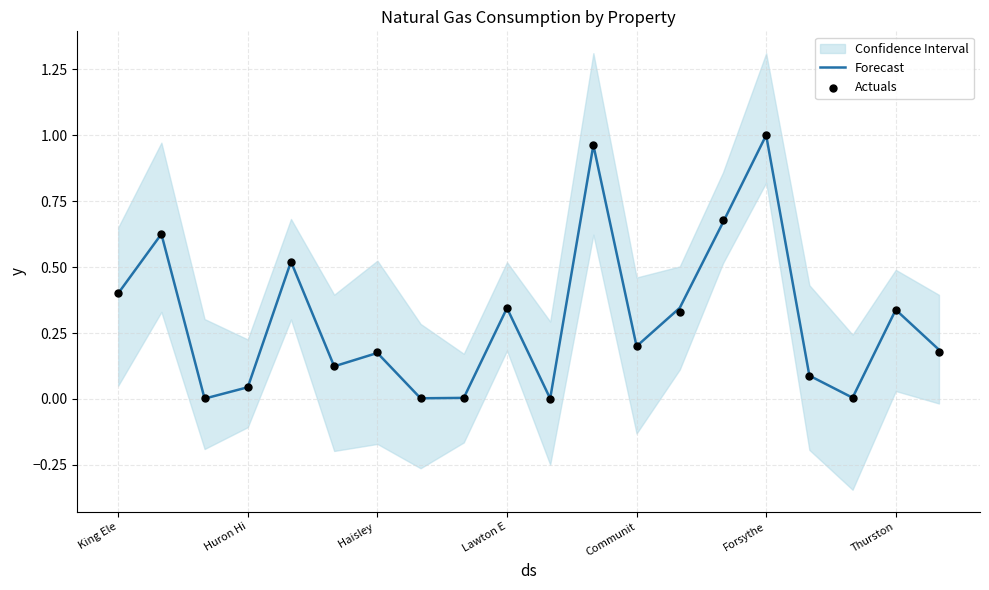

Is the value of Actuals at 10 greater than the value of Forecast at 9?

No